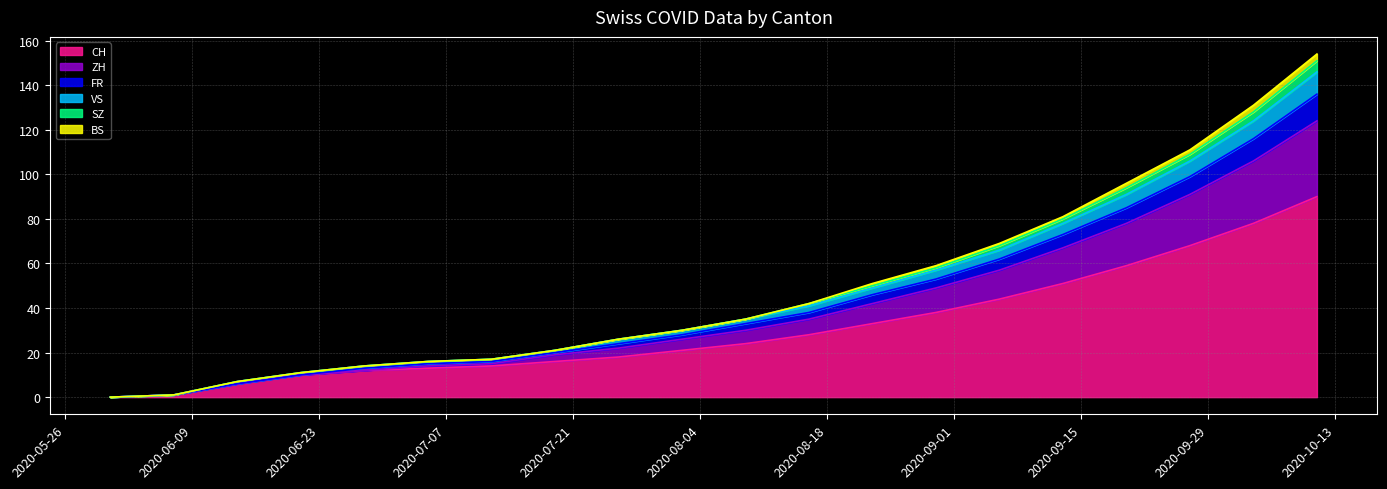

At which label does ZH first exceed 35?

2020-08-16